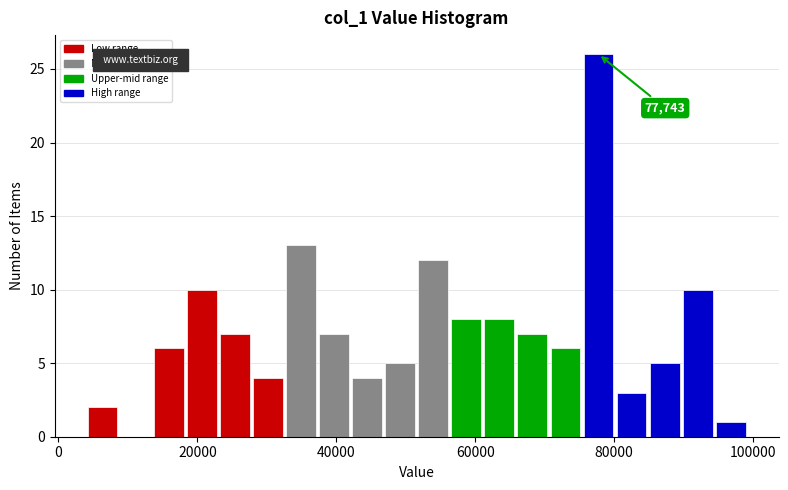

Around what value on the x-axis is the tallest bar? Give the approximate position of its centre, as read against the axis.

78000